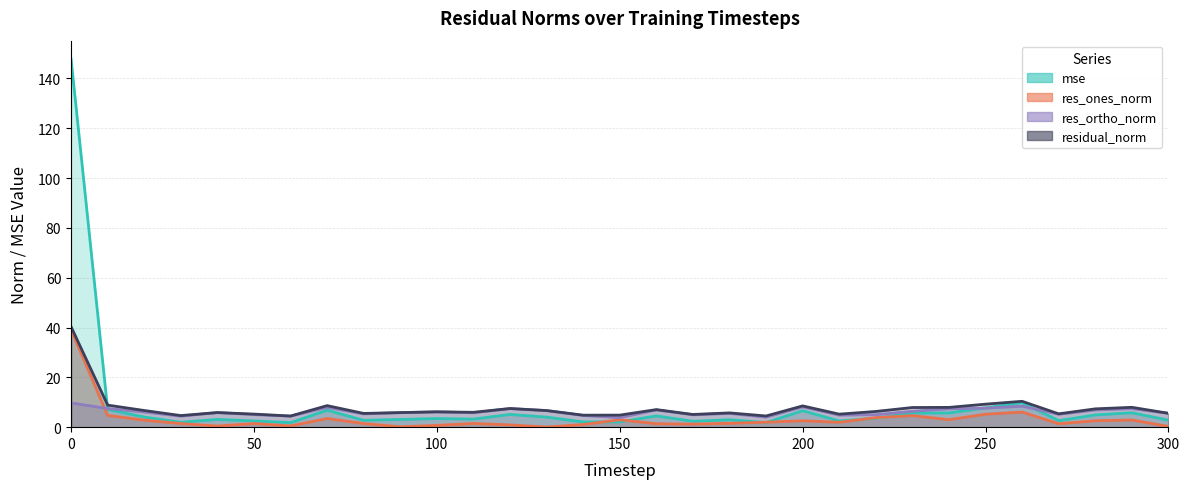

The res_ortho_norm series shows 1.9 at 10. True or false?

False